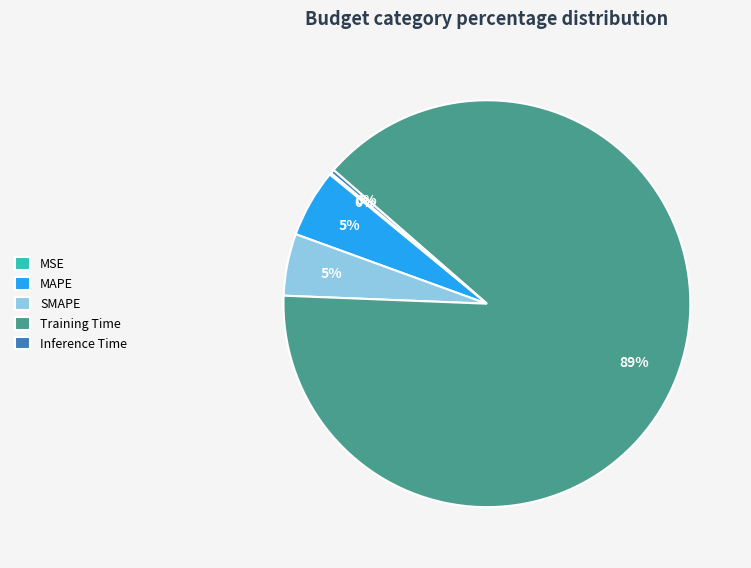

Is it true that Training Time is 89% of the pie?

True